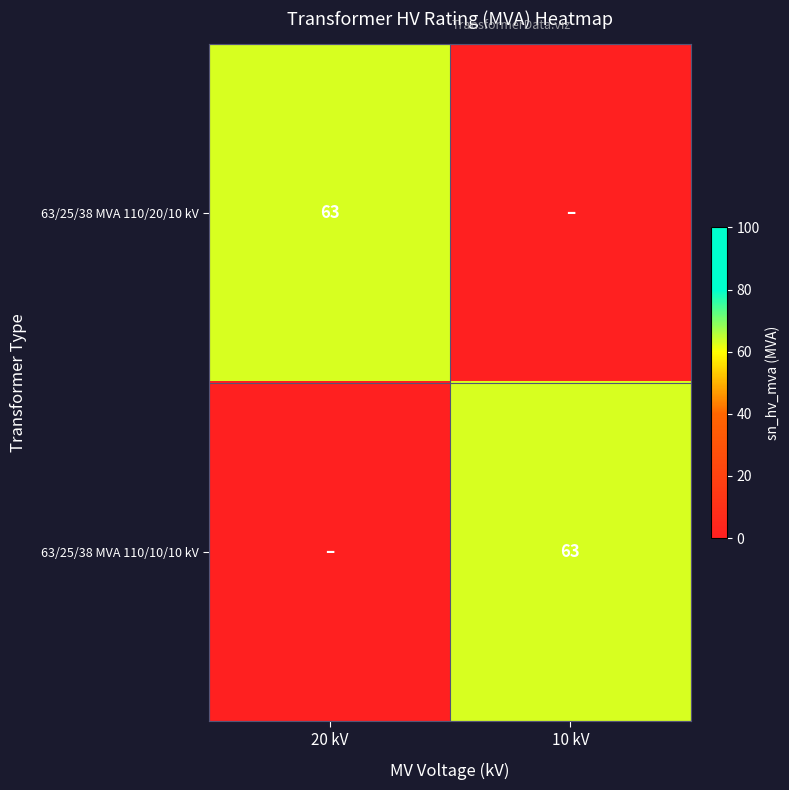

The 63/25/38 MVA 110/10/10 kV series shows 63 at 10 kV. True or false?

True